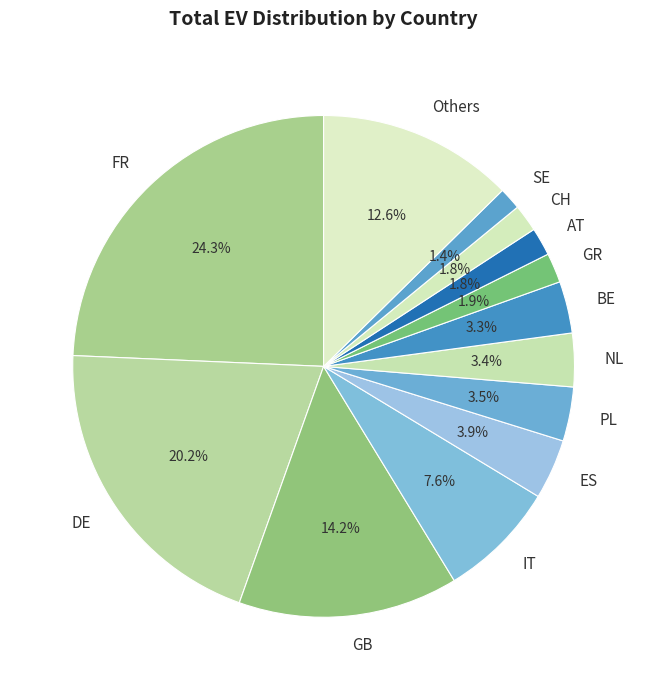

How much of the chart is everything except CH?

98.2%